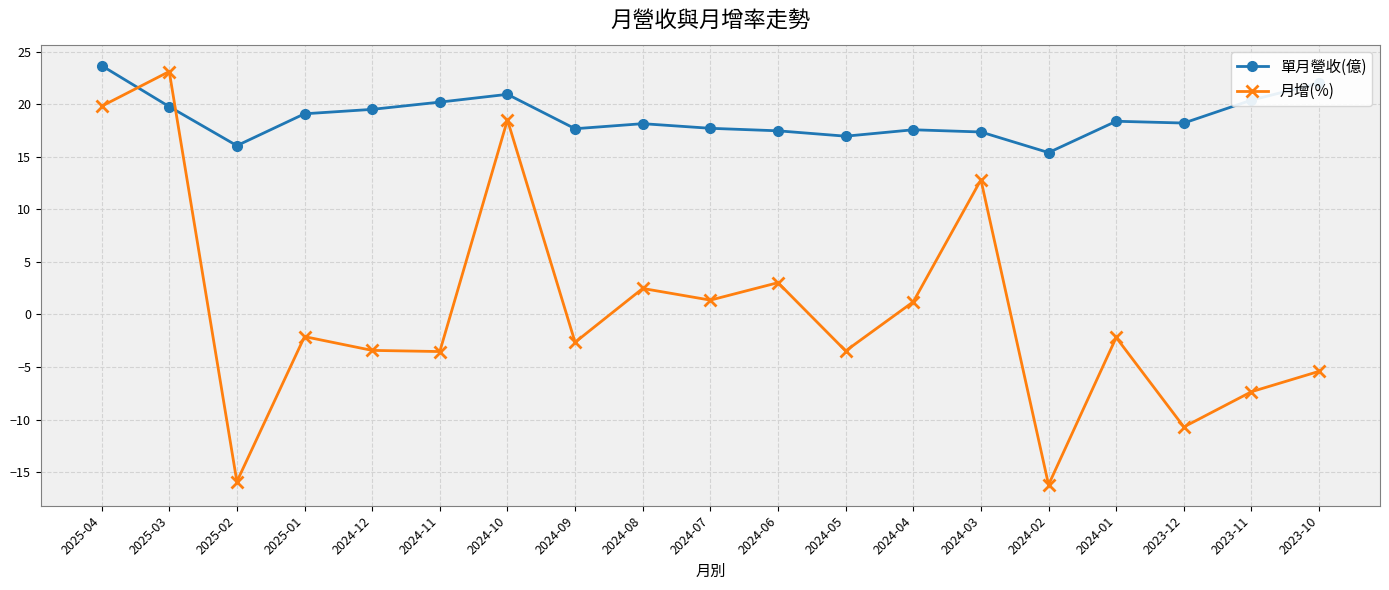

True or false: 月增(%) has more than 0 interior local peaks.

True